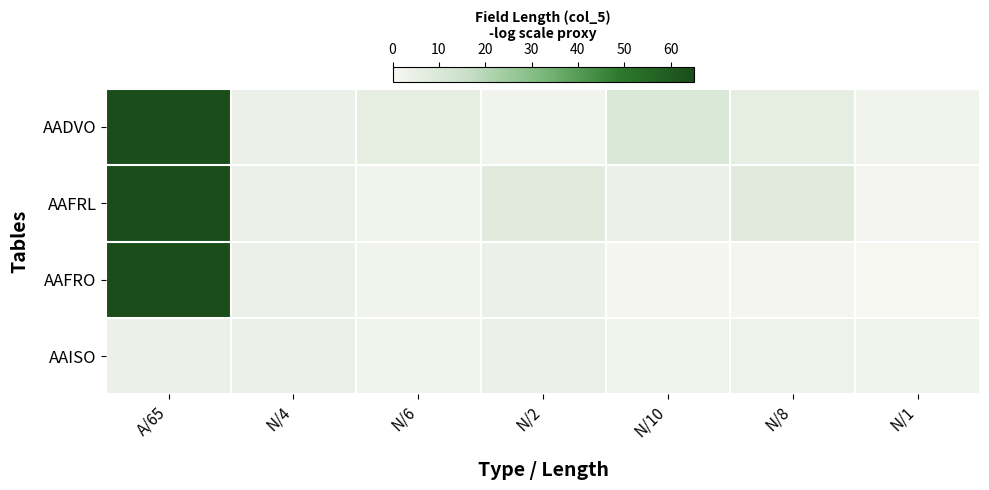

What is the spread (max minus min) of values at N/8?

7